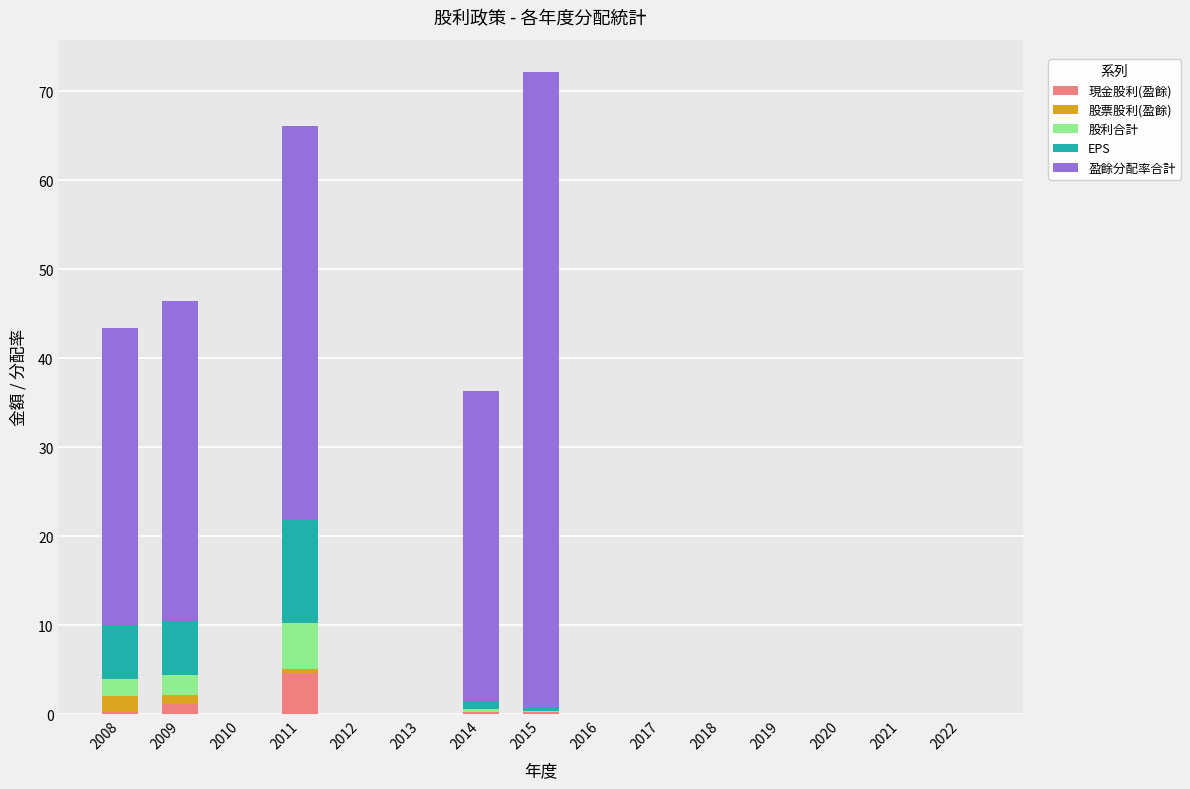

What is the highest value of the 現金股利(盈餘) series?

4.6